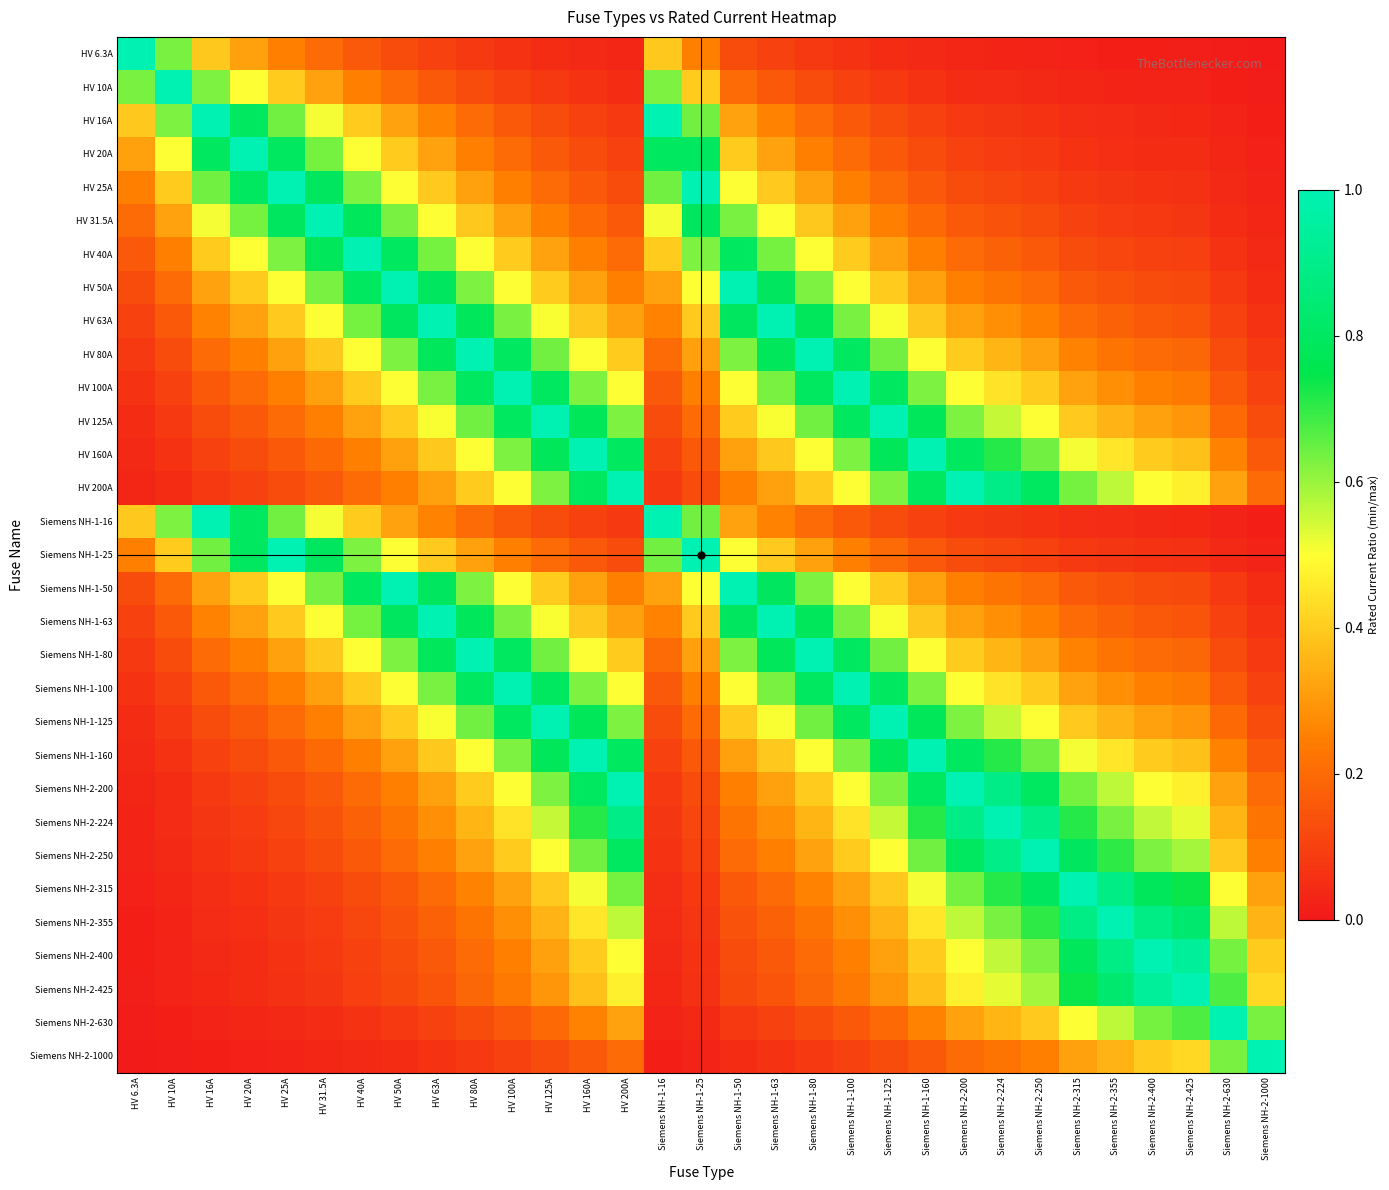

Reading right to left, what are all the values shown in this chart?

HV 6.3A: Siemens NH-2-1000=0.0	Siemens NH-2-630=0.0	Siemens NH-2-425=0.0	Siemens NH-2-400=0.0	Siemens NH-2-355=0.0	Siemens NH-2-315=0.0	Siemens NH-2-250=0.0	Siemens NH-2-224=0.0	Siemens NH-2-200=0.0	Siemens NH-1-160=0.0	Siemens NH-1-125=0.1	Siemens NH-1-100=0.1	Siemens NH-1-80=0.1	Siemens NH-1-63=0.1	Siemens NH-1-50=0.1	Siemens NH-1-25=0.3	Siemens NH-1-16=0.4	HV 200A=0.0	HV 160A=0.0	HV 125A=0.1	HV 100A=0.1	HV 80A=0.1	HV 63A=0.1	HV 50A=0.1	HV 40A=0.2	HV 31.5A=0.2	HV 25A=0.3	HV 20A=0.3	HV 16A=0.4	HV 10A=0.6	HV 6.3A=1.0
HV 10A: Siemens NH-2-1000=0.0	Siemens NH-2-630=0.0	Siemens NH-2-425=0.0	Siemens NH-2-400=0.0	Siemens NH-2-355=0.0	Siemens NH-2-315=0.0	Siemens NH-2-250=0.0	Siemens NH-2-224=0.0	Siemens NH-2-200=0.1	Siemens NH-1-160=0.1	Siemens NH-1-125=0.1	Siemens NH-1-100=0.1	Siemens NH-1-80=0.1	Siemens NH-1-63=0.2	Siemens NH-1-50=0.2	Siemens NH-1-25=0.4	Siemens NH-1-16=0.6	HV 200A=0.1	HV 160A=0.1	HV 125A=0.1	HV 100A=0.1	HV 80A=0.1	HV 63A=0.2	HV 50A=0.2	HV 40A=0.2	HV 31.5A=0.3	HV 25A=0.4	HV 20A=0.5	HV 16A=0.6	HV 10A=1.0	HV 6.3A=0.6
HV 16A: Siemens NH-2-1000=0.0	Siemens NH-2-630=0.0	Siemens NH-2-425=0.0	Siemens NH-2-400=0.0	Siemens NH-2-355=0.0	Siemens NH-2-315=0.1	Siemens NH-2-250=0.1	Siemens NH-2-224=0.1	Siemens NH-2-200=0.1	Siemens NH-1-160=0.1	Siemens NH-1-125=0.1	Siemens NH-1-100=0.2	Siemens NH-1-80=0.2	Siemens NH-1-63=0.3	Siemens NH-1-50=0.3	Siemens NH-1-25=0.6	Siemens NH-1-16=1.0	HV 200A=0.1	HV 160A=0.1	HV 125A=0.1	HV 100A=0.2	HV 80A=0.2	HV 63A=0.3	HV 50A=0.3	HV 40A=0.4	HV 31.5A=0.5	HV 25A=0.6	HV 20A=0.8	HV 16A=1.0	HV 10A=0.6	HV 6.3A=0.4
HV 20A: Siemens NH-2-1000=0.0	Siemens NH-2-630=0.0	Siemens NH-2-425=0.0	Siemens NH-2-400=0.1	Siemens NH-2-355=0.1	Siemens NH-2-315=0.1	Siemens NH-2-250=0.1	Siemens NH-2-224=0.1	Siemens NH-2-200=0.1	Siemens NH-1-160=0.1	Siemens NH-1-125=0.2	Siemens NH-1-100=0.2	Siemens NH-1-80=0.2	Siemens NH-1-63=0.3	Siemens NH-1-50=0.4	Siemens NH-1-25=0.8	Siemens NH-1-16=0.8	HV 200A=0.1	HV 160A=0.1	HV 125A=0.2	HV 100A=0.2	HV 80A=0.2	HV 63A=0.3	HV 50A=0.4	HV 40A=0.5	HV 31.5A=0.6	HV 25A=0.8	HV 20A=1.0	HV 16A=0.8	HV 10A=0.5	HV 6.3A=0.3
HV 25A: Siemens NH-2-1000=0.0	Siemens NH-2-630=0.0	Siemens NH-2-425=0.1	Siemens NH-2-400=0.1	Siemens NH-2-355=0.1	Siemens NH-2-315=0.1	Siemens NH-2-250=0.1	Siemens NH-2-224=0.1	Siemens NH-2-200=0.1	Siemens NH-1-160=0.2	Siemens NH-1-125=0.2	Siemens NH-1-100=0.2	Siemens NH-1-80=0.3	Siemens NH-1-63=0.4	Siemens NH-1-50=0.5	Siemens NH-1-25=1.0	Siemens NH-1-16=0.6	HV 200A=0.1	HV 160A=0.2	HV 125A=0.2	HV 100A=0.2	HV 80A=0.3	HV 63A=0.4	HV 50A=0.5	HV 40A=0.6	HV 31.5A=0.8	HV 25A=1.0	HV 20A=0.8	HV 16A=0.6	HV 10A=0.4	HV 6.3A=0.3
HV 31.5A: Siemens NH-2-1000=0.0	Siemens NH-2-630=0.1	Siemens NH-2-425=0.1	Siemens NH-2-400=0.1	Siemens NH-2-355=0.1	Siemens NH-2-315=0.1	Siemens NH-2-250=0.1	Siemens NH-2-224=0.1	Siemens NH-2-200=0.2	Siemens NH-1-160=0.2	Siemens NH-1-125=0.3	Siemens NH-1-100=0.3	Siemens NH-1-80=0.4	Siemens NH-1-63=0.5	Siemens NH-1-50=0.6	Siemens NH-1-25=0.8	Siemens NH-1-16=0.5	HV 200A=0.2	HV 160A=0.2	HV 125A=0.3	HV 100A=0.3	HV 80A=0.4	HV 63A=0.5	HV 50A=0.6	HV 40A=0.8	HV 31.5A=1.0	HV 25A=0.8	HV 20A=0.6	HV 16A=0.5	HV 10A=0.3	HV 6.3A=0.2
HV 40A: Siemens NH-2-1000=0.0	Siemens NH-2-630=0.1	Siemens NH-2-425=0.1	Siemens NH-2-400=0.1	Siemens NH-2-355=0.1	Siemens NH-2-315=0.1	Siemens NH-2-250=0.2	Siemens NH-2-224=0.2	Siemens NH-2-200=0.2	Siemens NH-1-160=0.2	Siemens NH-1-125=0.3	Siemens NH-1-100=0.4	Siemens NH-1-80=0.5	Siemens NH-1-63=0.6	Siemens NH-1-50=0.8	Siemens NH-1-25=0.6	Siemens NH-1-16=0.4	HV 200A=0.2	HV 160A=0.2	HV 125A=0.3	HV 100A=0.4	HV 80A=0.5	HV 63A=0.6	HV 50A=0.8	HV 40A=1.0	HV 31.5A=0.8	HV 25A=0.6	HV 20A=0.5	HV 16A=0.4	HV 10A=0.2	HV 6.3A=0.2
HV 50A: Siemens NH-2-1000=0.1	Siemens NH-2-630=0.1	Siemens NH-2-425=0.1	Siemens NH-2-400=0.1	Siemens NH-2-355=0.1	Siemens NH-2-315=0.2	Siemens NH-2-250=0.2	Siemens NH-2-224=0.2	Siemens NH-2-200=0.2	Siemens NH-1-160=0.3	Siemens NH-1-125=0.4	Siemens NH-1-100=0.5	Siemens NH-1-80=0.6	Siemens NH-1-63=0.8	Siemens NH-1-50=1.0	Siemens NH-1-25=0.5	Siemens NH-1-16=0.3	HV 200A=0.2	HV 160A=0.3	HV 125A=0.4	HV 100A=0.5	HV 80A=0.6	HV 63A=0.8	HV 50A=1.0	HV 40A=0.8	HV 31.5A=0.6	HV 25A=0.5	HV 20A=0.4	HV 16A=0.3	HV 10A=0.2	HV 6.3A=0.1
HV 63A: Siemens NH-2-1000=0.1	Siemens NH-2-630=0.1	Siemens NH-2-425=0.1	Siemens NH-2-400=0.2	Siemens NH-2-355=0.2	Siemens NH-2-315=0.2	Siemens NH-2-250=0.3	Siemens NH-2-224=0.3	Siemens NH-2-200=0.3	Siemens NH-1-160=0.4	Siemens NH-1-125=0.5	Siemens NH-1-100=0.6	Siemens NH-1-80=0.8	Siemens NH-1-63=1.0	Siemens NH-1-50=0.8	Siemens NH-1-25=0.4	Siemens NH-1-16=0.3	HV 200A=0.3	HV 160A=0.4	HV 125A=0.5	HV 100A=0.6	HV 80A=0.8	HV 63A=1.0	HV 50A=0.8	HV 40A=0.6	HV 31.5A=0.5	HV 25A=0.4	HV 20A=0.3	HV 16A=0.3	HV 10A=0.2	HV 6.3A=0.1
HV 80A: Siemens NH-2-1000=0.1	Siemens NH-2-630=0.1	Siemens NH-2-425=0.2	Siemens NH-2-400=0.2	Siemens NH-2-355=0.2	Siemens NH-2-315=0.3	Siemens NH-2-250=0.3	Siemens NH-2-224=0.4	Siemens NH-2-200=0.4	Siemens NH-1-160=0.5	Siemens NH-1-125=0.6	Siemens NH-1-100=0.8	Siemens NH-1-80=1.0	Siemens NH-1-63=0.8	Siemens NH-1-50=0.6	Siemens NH-1-25=0.3	Siemens NH-1-16=0.2	HV 200A=0.4	HV 160A=0.5	HV 125A=0.6	HV 100A=0.8	HV 80A=1.0	HV 63A=0.8	HV 50A=0.6	HV 40A=0.5	HV 31.5A=0.4	HV 25A=0.3	HV 20A=0.2	HV 16A=0.2	HV 10A=0.1	HV 6.3A=0.1
HV 100A: Siemens NH-2-1000=0.1	Siemens NH-2-630=0.2	Siemens NH-2-425=0.2	Siemens NH-2-400=0.2	Siemens NH-2-355=0.3	Siemens NH-2-315=0.3	Siemens NH-2-250=0.4	Siemens NH-2-224=0.4	Siemens NH-2-200=0.5	Siemens NH-1-160=0.6	Siemens NH-1-125=0.8	Siemens NH-1-100=1.0	Siemens NH-1-80=0.8	Siemens NH-1-63=0.6	Siemens NH-1-50=0.5	Siemens NH-1-25=0.2	Siemens NH-1-16=0.2	HV 200A=0.5	HV 160A=0.6	HV 125A=0.8	HV 100A=1.0	HV 80A=0.8	HV 63A=0.6	HV 50A=0.5	HV 40A=0.4	HV 31.5A=0.3	HV 25A=0.2	HV 20A=0.2	HV 16A=0.2	HV 10A=0.1	HV 6.3A=0.1
HV 125A: Siemens NH-2-1000=0.1	Siemens NH-2-630=0.2	Siemens NH-2-425=0.3	Siemens NH-2-400=0.3	Siemens NH-2-355=0.4	Siemens NH-2-315=0.4	Siemens NH-2-250=0.5	Siemens NH-2-224=0.6	Siemens NH-2-200=0.6	Siemens NH-1-160=0.8	Siemens NH-1-125=1.0	Siemens NH-1-100=0.8	Siemens NH-1-80=0.6	Siemens NH-1-63=0.5	Siemens NH-1-50=0.4	Siemens NH-1-25=0.2	Siemens NH-1-16=0.1	HV 200A=0.6	HV 160A=0.8	HV 125A=1.0	HV 100A=0.8	HV 80A=0.6	HV 63A=0.5	HV 50A=0.4	HV 40A=0.3	HV 31.5A=0.3	HV 25A=0.2	HV 20A=0.2	HV 16A=0.1	HV 10A=0.1	HV 6.3A=0.1
HV 160A: Siemens NH-2-1000=0.2	Siemens NH-2-630=0.3	Siemens NH-2-425=0.4	Siemens NH-2-400=0.4	Siemens NH-2-355=0.5	Siemens NH-2-315=0.5	Siemens NH-2-250=0.6	Siemens NH-2-224=0.7	Siemens NH-2-200=0.8	Siemens NH-1-160=1.0	Siemens NH-1-125=0.8	Siemens NH-1-100=0.6	Siemens NH-1-80=0.5	Siemens NH-1-63=0.4	Siemens NH-1-50=0.3	Siemens NH-1-25=0.2	Siemens NH-1-16=0.1	HV 200A=0.8	HV 160A=1.0	HV 125A=0.8	HV 100A=0.6	HV 80A=0.5	HV 63A=0.4	HV 50A=0.3	HV 40A=0.2	HV 31.5A=0.2	HV 25A=0.2	HV 20A=0.1	HV 16A=0.1	HV 10A=0.1	HV 6.3A=0.0
HV 200A: Siemens NH-2-1000=0.2	Siemens NH-2-630=0.3	Siemens NH-2-425=0.5	Siemens NH-2-400=0.5	Siemens NH-2-355=0.6	Siemens NH-2-315=0.6	Siemens NH-2-250=0.8	Siemens NH-2-224=0.9	Siemens NH-2-200=1.0	Siemens NH-1-160=0.8	Siemens NH-1-125=0.6	Siemens NH-1-100=0.5	Siemens NH-1-80=0.4	Siemens NH-1-63=0.3	Siemens NH-1-50=0.2	Siemens NH-1-25=0.1	Siemens NH-1-16=0.1	HV 200A=1.0	HV 160A=0.8	HV 125A=0.6	HV 100A=0.5	HV 80A=0.4	HV 63A=0.3	HV 50A=0.2	HV 40A=0.2	HV 31.5A=0.2	HV 25A=0.1	HV 20A=0.1	HV 16A=0.1	HV 10A=0.1	HV 6.3A=0.0
Siemens NH-1-16: Siemens NH-2-1000=0.0	Siemens NH-2-630=0.0	Siemens NH-2-425=0.0	Siemens NH-2-400=0.0	Siemens NH-2-355=0.0	Siemens NH-2-315=0.1	Siemens NH-2-250=0.1	Siemens NH-2-224=0.1	Siemens NH-2-200=0.1	Siemens NH-1-160=0.1	Siemens NH-1-125=0.1	Siemens NH-1-100=0.2	Siemens NH-1-80=0.2	Siemens NH-1-63=0.3	Siemens NH-1-50=0.3	Siemens NH-1-25=0.6	Siemens NH-1-16=1.0	HV 200A=0.1	HV 160A=0.1	HV 125A=0.1	HV 100A=0.2	HV 80A=0.2	HV 63A=0.3	HV 50A=0.3	HV 40A=0.4	HV 31.5A=0.5	HV 25A=0.6	HV 20A=0.8	HV 16A=1.0	HV 10A=0.6	HV 6.3A=0.4
Siemens NH-1-25: Siemens NH-2-1000=0.0	Siemens NH-2-630=0.0	Siemens NH-2-425=0.1	Siemens NH-2-400=0.1	Siemens NH-2-355=0.1	Siemens NH-2-315=0.1	Siemens NH-2-250=0.1	Siemens NH-2-224=0.1	Siemens NH-2-200=0.1	Siemens NH-1-160=0.2	Siemens NH-1-125=0.2	Siemens NH-1-100=0.2	Siemens NH-1-80=0.3	Siemens NH-1-63=0.4	Siemens NH-1-50=0.5	Siemens NH-1-25=1.0	Siemens NH-1-16=0.6	HV 200A=0.1	HV 160A=0.2	HV 125A=0.2	HV 100A=0.2	HV 80A=0.3	HV 63A=0.4	HV 50A=0.5	HV 40A=0.6	HV 31.5A=0.8	HV 25A=1.0	HV 20A=0.8	HV 16A=0.6	HV 10A=0.4	HV 6.3A=0.3
Siemens NH-1-50: Siemens NH-2-1000=0.1	Siemens NH-2-630=0.1	Siemens NH-2-425=0.1	Siemens NH-2-400=0.1	Siemens NH-2-355=0.1	Siemens NH-2-315=0.2	Siemens NH-2-250=0.2	Siemens NH-2-224=0.2	Siemens NH-2-200=0.2	Siemens NH-1-160=0.3	Siemens NH-1-125=0.4	Siemens NH-1-100=0.5	Siemens NH-1-80=0.6	Siemens NH-1-63=0.8	Siemens NH-1-50=1.0	Siemens NH-1-25=0.5	Siemens NH-1-16=0.3	HV 200A=0.2	HV 160A=0.3	HV 125A=0.4	HV 100A=0.5	HV 80A=0.6	HV 63A=0.8	HV 50A=1.0	HV 40A=0.8	HV 31.5A=0.6	HV 25A=0.5	HV 20A=0.4	HV 16A=0.3	HV 10A=0.2	HV 6.3A=0.1
Siemens NH-1-63: Siemens NH-2-1000=0.1	Siemens NH-2-630=0.1	Siemens NH-2-425=0.1	Siemens NH-2-400=0.2	Siemens NH-2-355=0.2	Siemens NH-2-315=0.2	Siemens NH-2-250=0.3	Siemens NH-2-224=0.3	Siemens NH-2-200=0.3	Siemens NH-1-160=0.4	Siemens NH-1-125=0.5	Siemens NH-1-100=0.6	Siemens NH-1-80=0.8	Siemens NH-1-63=1.0	Siemens NH-1-50=0.8	Siemens NH-1-25=0.4	Siemens NH-1-16=0.3	HV 200A=0.3	HV 160A=0.4	HV 125A=0.5	HV 100A=0.6	HV 80A=0.8	HV 63A=1.0	HV 50A=0.8	HV 40A=0.6	HV 31.5A=0.5	HV 25A=0.4	HV 20A=0.3	HV 16A=0.3	HV 10A=0.2	HV 6.3A=0.1
Siemens NH-1-80: Siemens NH-2-1000=0.1	Siemens NH-2-630=0.1	Siemens NH-2-425=0.2	Siemens NH-2-400=0.2	Siemens NH-2-355=0.2	Siemens NH-2-315=0.3	Siemens NH-2-250=0.3	Siemens NH-2-224=0.4	Siemens NH-2-200=0.4	Siemens NH-1-160=0.5	Siemens NH-1-125=0.6	Siemens NH-1-100=0.8	Siemens NH-1-80=1.0	Siemens NH-1-63=0.8	Siemens NH-1-50=0.6	Siemens NH-1-25=0.3	Siemens NH-1-16=0.2	HV 200A=0.4	HV 160A=0.5	HV 125A=0.6	HV 100A=0.8	HV 80A=1.0	HV 63A=0.8	HV 50A=0.6	HV 40A=0.5	HV 31.5A=0.4	HV 25A=0.3	HV 20A=0.2	HV 16A=0.2	HV 10A=0.1	HV 6.3A=0.1
Siemens NH-1-100: Siemens NH-2-1000=0.1	Siemens NH-2-630=0.2	Siemens NH-2-425=0.2	Siemens NH-2-400=0.2	Siemens NH-2-355=0.3	Siemens NH-2-315=0.3	Siemens NH-2-250=0.4	Siemens NH-2-224=0.4	Siemens NH-2-200=0.5	Siemens NH-1-160=0.6	Siemens NH-1-125=0.8	Siemens NH-1-100=1.0	Siemens NH-1-80=0.8	Siemens NH-1-63=0.6	Siemens NH-1-50=0.5	Siemens NH-1-25=0.2	Siemens NH-1-16=0.2	HV 200A=0.5	HV 160A=0.6	HV 125A=0.8	HV 100A=1.0	HV 80A=0.8	HV 63A=0.6	HV 50A=0.5	HV 40A=0.4	HV 31.5A=0.3	HV 25A=0.2	HV 20A=0.2	HV 16A=0.2	HV 10A=0.1	HV 6.3A=0.1
Siemens NH-1-125: Siemens NH-2-1000=0.1	Siemens NH-2-630=0.2	Siemens NH-2-425=0.3	Siemens NH-2-400=0.3	Siemens NH-2-355=0.4	Siemens NH-2-315=0.4	Siemens NH-2-250=0.5	Siemens NH-2-224=0.6	Siemens NH-2-200=0.6	Siemens NH-1-160=0.8	Siemens NH-1-125=1.0	Siemens NH-1-100=0.8	Siemens NH-1-80=0.6	Siemens NH-1-63=0.5	Siemens NH-1-50=0.4	Siemens NH-1-25=0.2	Siemens NH-1-16=0.1	HV 200A=0.6	HV 160A=0.8	HV 125A=1.0	HV 100A=0.8	HV 80A=0.6	HV 63A=0.5	HV 50A=0.4	HV 40A=0.3	HV 31.5A=0.3	HV 25A=0.2	HV 20A=0.2	HV 16A=0.1	HV 10A=0.1	HV 6.3A=0.1
Siemens NH-1-160: Siemens NH-2-1000=0.2	Siemens NH-2-630=0.3	Siemens NH-2-425=0.4	Siemens NH-2-400=0.4	Siemens NH-2-355=0.5	Siemens NH-2-315=0.5	Siemens NH-2-250=0.6	Siemens NH-2-224=0.7	Siemens NH-2-200=0.8	Siemens NH-1-160=1.0	Siemens NH-1-125=0.8	Siemens NH-1-100=0.6	Siemens NH-1-80=0.5	Siemens NH-1-63=0.4	Siemens NH-1-50=0.3	Siemens NH-1-25=0.2	Siemens NH-1-16=0.1	HV 200A=0.8	HV 160A=1.0	HV 125A=0.8	HV 100A=0.6	HV 80A=0.5	HV 63A=0.4	HV 50A=0.3	HV 40A=0.2	HV 31.5A=0.2	HV 25A=0.2	HV 20A=0.1	HV 16A=0.1	HV 10A=0.1	HV 6.3A=0.0
Siemens NH-2-200: Siemens NH-2-1000=0.2	Siemens NH-2-630=0.3	Siemens NH-2-425=0.5	Siemens NH-2-400=0.5	Siemens NH-2-355=0.6	Siemens NH-2-315=0.6	Siemens NH-2-250=0.8	Siemens NH-2-224=0.9	Siemens NH-2-200=1.0	Siemens NH-1-160=0.8	Siemens NH-1-125=0.6	Siemens NH-1-100=0.5	Siemens NH-1-80=0.4	Siemens NH-1-63=0.3	Siemens NH-1-50=0.2	Siemens NH-1-25=0.1	Siemens NH-1-16=0.1	HV 200A=1.0	HV 160A=0.8	HV 125A=0.6	HV 100A=0.5	HV 80A=0.4	HV 63A=0.3	HV 50A=0.2	HV 40A=0.2	HV 31.5A=0.2	HV 25A=0.1	HV 20A=0.1	HV 16A=0.1	HV 10A=0.1	HV 6.3A=0.0
Siemens NH-2-224: Siemens NH-2-1000=0.2	Siemens NH-2-630=0.4	Siemens NH-2-425=0.5	Siemens NH-2-400=0.6	Siemens NH-2-355=0.6	Siemens NH-2-315=0.7	Siemens NH-2-250=0.9	Siemens NH-2-224=1.0	Siemens NH-2-200=0.9	Siemens NH-1-160=0.7	Siemens NH-1-125=0.6	Siemens NH-1-100=0.4	Siemens NH-1-80=0.4	Siemens NH-1-63=0.3	Siemens NH-1-50=0.2	Siemens NH-1-25=0.1	Siemens NH-1-16=0.1	HV 200A=0.9	HV 160A=0.7	HV 125A=0.6	HV 100A=0.4	HV 80A=0.4	HV 63A=0.3	HV 50A=0.2	HV 40A=0.2	HV 31.5A=0.1	HV 25A=0.1	HV 20A=0.1	HV 16A=0.1	HV 10A=0.0	HV 6.3A=0.0
Siemens NH-2-250: Siemens NH-2-1000=0.2	Siemens NH-2-630=0.4	Siemens NH-2-425=0.6	Siemens NH-2-400=0.6	Siemens NH-2-355=0.7	Siemens NH-2-315=0.8	Siemens NH-2-250=1.0	Siemens NH-2-224=0.9	Siemens NH-2-200=0.8	Siemens NH-1-160=0.6	Siemens NH-1-125=0.5	Siemens NH-1-100=0.4	Siemens NH-1-80=0.3	Siemens NH-1-63=0.3	Siemens NH-1-50=0.2	Siemens NH-1-25=0.1	Siemens NH-1-16=0.1	HV 200A=0.8	HV 160A=0.6	HV 125A=0.5	HV 100A=0.4	HV 80A=0.3	HV 63A=0.3	HV 50A=0.2	HV 40A=0.2	HV 31.5A=0.1	HV 25A=0.1	HV 20A=0.1	HV 16A=0.1	HV 10A=0.0	HV 6.3A=0.0
Siemens NH-2-315: Siemens NH-2-1000=0.3	Siemens NH-2-630=0.5	Siemens NH-2-425=0.7	Siemens NH-2-400=0.8	Siemens NH-2-355=0.9	Siemens NH-2-315=1.0	Siemens NH-2-250=0.8	Siemens NH-2-224=0.7	Siemens NH-2-200=0.6	Siemens NH-1-160=0.5	Siemens NH-1-125=0.4	Siemens NH-1-100=0.3	Siemens NH-1-80=0.3	Siemens NH-1-63=0.2	Siemens NH-1-50=0.2	Siemens NH-1-25=0.1	Siemens NH-1-16=0.1	HV 200A=0.6	HV 160A=0.5	HV 125A=0.4	HV 100A=0.3	HV 80A=0.3	HV 63A=0.2	HV 50A=0.2	HV 40A=0.1	HV 31.5A=0.1	HV 25A=0.1	HV 20A=0.1	HV 16A=0.1	HV 10A=0.0	HV 6.3A=0.0
Siemens NH-2-355: Siemens NH-2-1000=0.4	Siemens NH-2-630=0.6	Siemens NH-2-425=0.8	Siemens NH-2-400=0.9	Siemens NH-2-355=1.0	Siemens NH-2-315=0.9	Siemens NH-2-250=0.7	Siemens NH-2-224=0.6	Siemens NH-2-200=0.6	Siemens NH-1-160=0.5	Siemens NH-1-125=0.4	Siemens NH-1-100=0.3	Siemens NH-1-80=0.2	Siemens NH-1-63=0.2	Siemens NH-1-50=0.1	Siemens NH-1-25=0.1	Siemens NH-1-16=0.0	HV 200A=0.6	HV 160A=0.5	HV 125A=0.4	HV 100A=0.3	HV 80A=0.2	HV 63A=0.2	HV 50A=0.1	HV 40A=0.1	HV 31.5A=0.1	HV 25A=0.1	HV 20A=0.1	HV 16A=0.0	HV 10A=0.0	HV 6.3A=0.0
Siemens NH-2-400: Siemens NH-2-1000=0.4	Siemens NH-2-630=0.6	Siemens NH-2-425=0.9	Siemens NH-2-400=1.0	Siemens NH-2-355=0.9	Siemens NH-2-315=0.8	Siemens NH-2-250=0.6	Siemens NH-2-224=0.6	Siemens NH-2-200=0.5	Siemens NH-1-160=0.4	Siemens NH-1-125=0.3	Siemens NH-1-100=0.2	Siemens NH-1-80=0.2	Siemens NH-1-63=0.2	Siemens NH-1-50=0.1	Siemens NH-1-25=0.1	Siemens NH-1-16=0.0	HV 200A=0.5	HV 160A=0.4	HV 125A=0.3	HV 100A=0.2	HV 80A=0.2	HV 63A=0.2	HV 50A=0.1	HV 40A=0.1	HV 31.5A=0.1	HV 25A=0.1	HV 20A=0.1	HV 16A=0.0	HV 10A=0.0	HV 6.3A=0.0
Siemens NH-2-425: Siemens NH-2-1000=0.4	Siemens NH-2-630=0.7	Siemens NH-2-425=1.0	Siemens NH-2-400=0.9	Siemens NH-2-355=0.8	Siemens NH-2-315=0.7	Siemens NH-2-250=0.6	Siemens NH-2-224=0.5	Siemens NH-2-200=0.5	Siemens NH-1-160=0.4	Siemens NH-1-125=0.3	Siemens NH-1-100=0.2	Siemens NH-1-80=0.2	Siemens NH-1-63=0.1	Siemens NH-1-50=0.1	Siemens NH-1-25=0.1	Siemens NH-1-16=0.0	HV 200A=0.5	HV 160A=0.4	HV 125A=0.3	HV 100A=0.2	HV 80A=0.2	HV 63A=0.1	HV 50A=0.1	HV 40A=0.1	HV 31.5A=0.1	HV 25A=0.1	HV 20A=0.0	HV 16A=0.0	HV 10A=0.0	HV 6.3A=0.0
Siemens NH-2-630: Siemens NH-2-1000=0.6	Siemens NH-2-630=1.0	Siemens NH-2-425=0.7	Siemens NH-2-400=0.6	Siemens NH-2-355=0.6	Siemens NH-2-315=0.5	Siemens NH-2-250=0.4	Siemens NH-2-224=0.4	Siemens NH-2-200=0.3	Siemens NH-1-160=0.3	Siemens NH-1-125=0.2	Siemens NH-1-100=0.2	Siemens NH-1-80=0.1	Siemens NH-1-63=0.1	Siemens NH-1-50=0.1	Siemens NH-1-25=0.0	Siemens NH-1-16=0.0	HV 200A=0.3	HV 160A=0.3	HV 125A=0.2	HV 100A=0.2	HV 80A=0.1	HV 63A=0.1	HV 50A=0.1	HV 40A=0.1	HV 31.5A=0.1	HV 25A=0.0	HV 20A=0.0	HV 16A=0.0	HV 10A=0.0	HV 6.3A=0.0
Siemens NH-2-1000: Siemens NH-2-1000=1.0	Siemens NH-2-630=0.6	Siemens NH-2-425=0.4	Siemens NH-2-400=0.4	Siemens NH-2-355=0.4	Siemens NH-2-315=0.3	Siemens NH-2-250=0.2	Siemens NH-2-224=0.2	Siemens NH-2-200=0.2	Siemens NH-1-160=0.2	Siemens NH-1-125=0.1	Siemens NH-1-100=0.1	Siemens NH-1-80=0.1	Siemens NH-1-63=0.1	Siemens NH-1-50=0.1	Siemens NH-1-25=0.0	Siemens NH-1-16=0.0	HV 200A=0.2	HV 160A=0.2	HV 125A=0.1	HV 100A=0.1	HV 80A=0.1	HV 63A=0.1	HV 50A=0.1	HV 40A=0.0	HV 31.5A=0.0	HV 25A=0.0	HV 20A=0.0	HV 16A=0.0	HV 10A=0.0	HV 6.3A=0.0